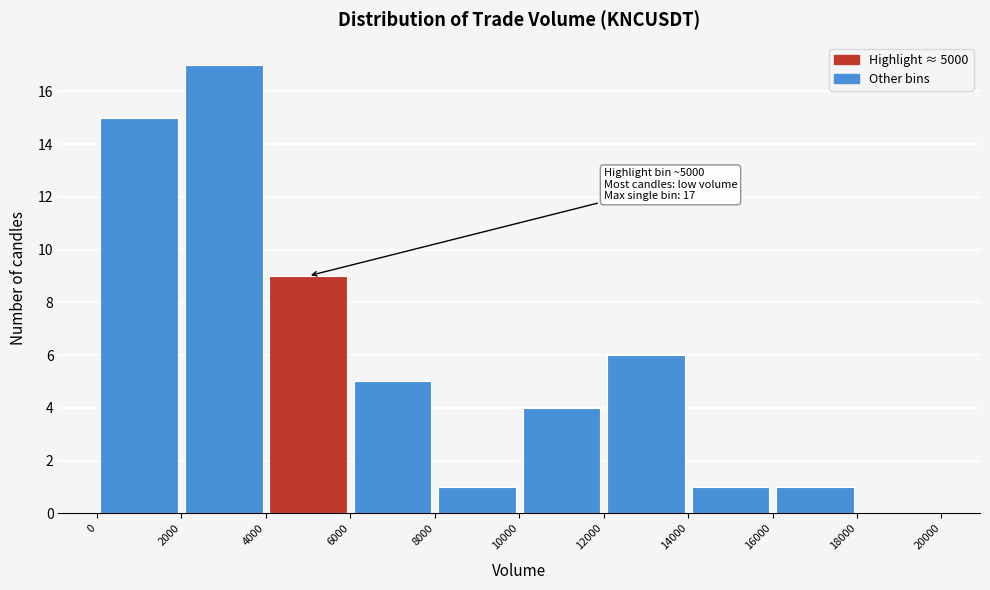

Which range on the x-axis has the tallest bar?

2000 to 4000